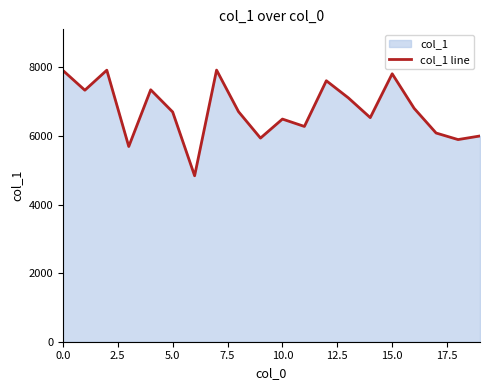

Approximately how many times larger is the value at 12 compared to 14?

1.2